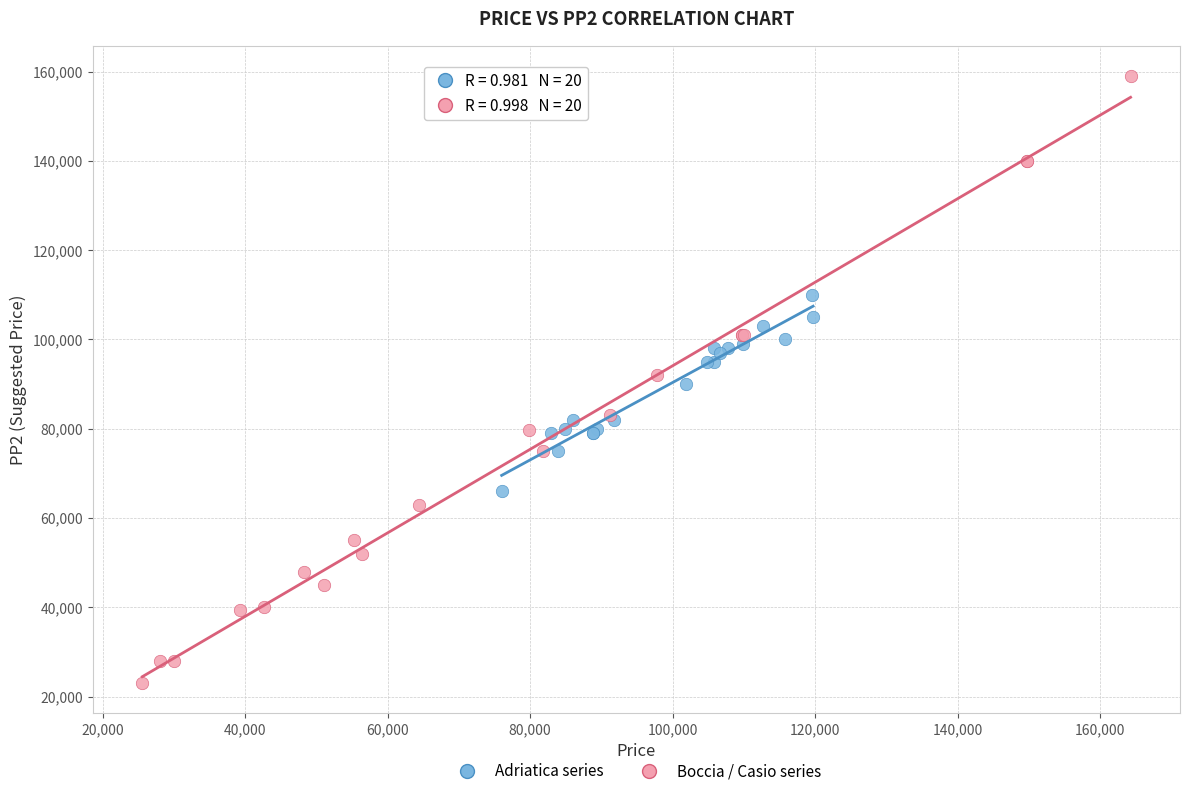

Which series contains the lowest Y value?

Boccia / Casio series